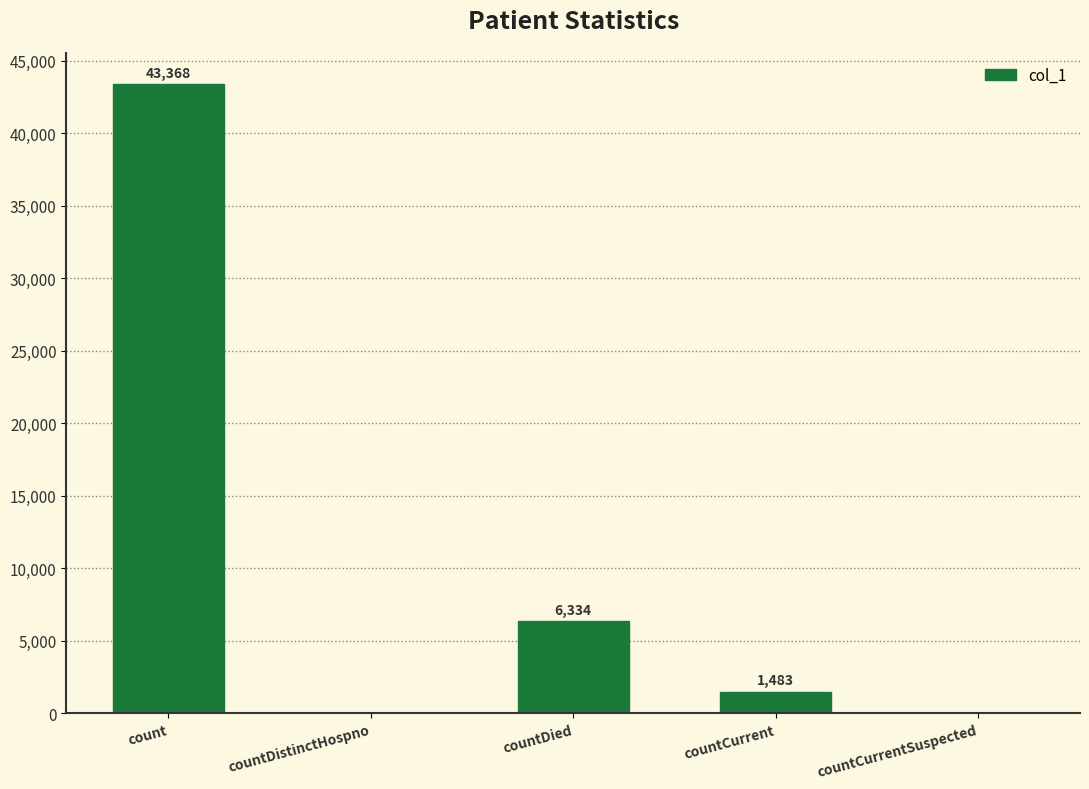

Are the bars horizontal?

No